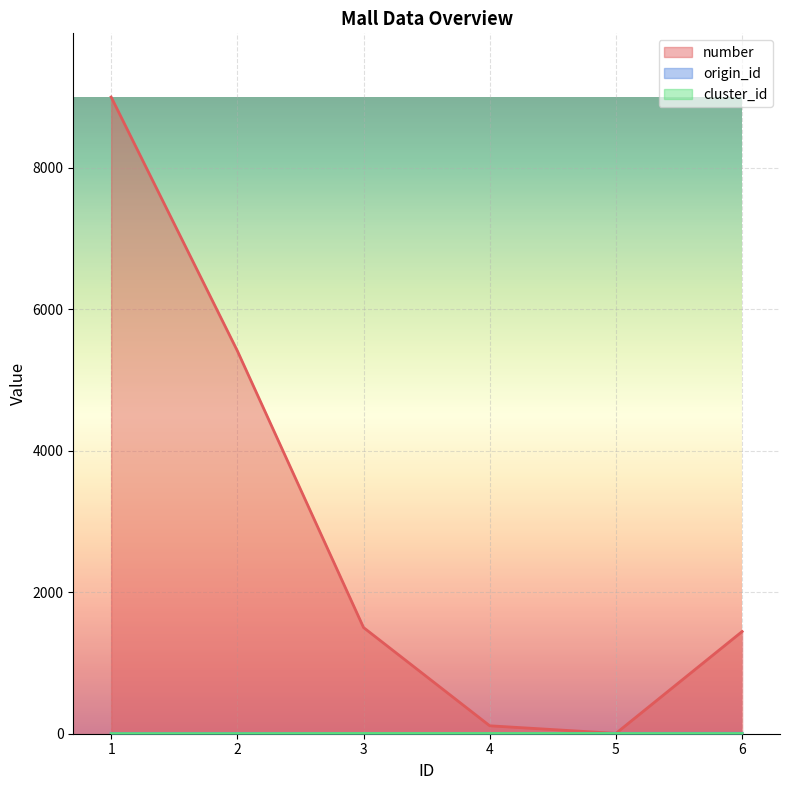

How many lines are shown in the chart?

3